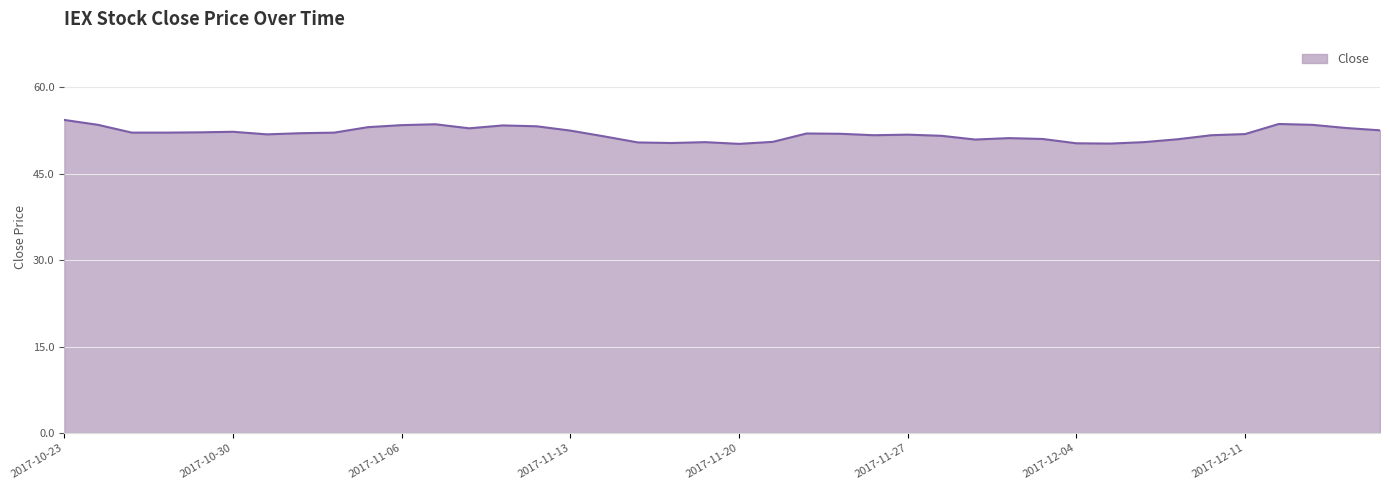

What is the greatest value displayed?

54.3